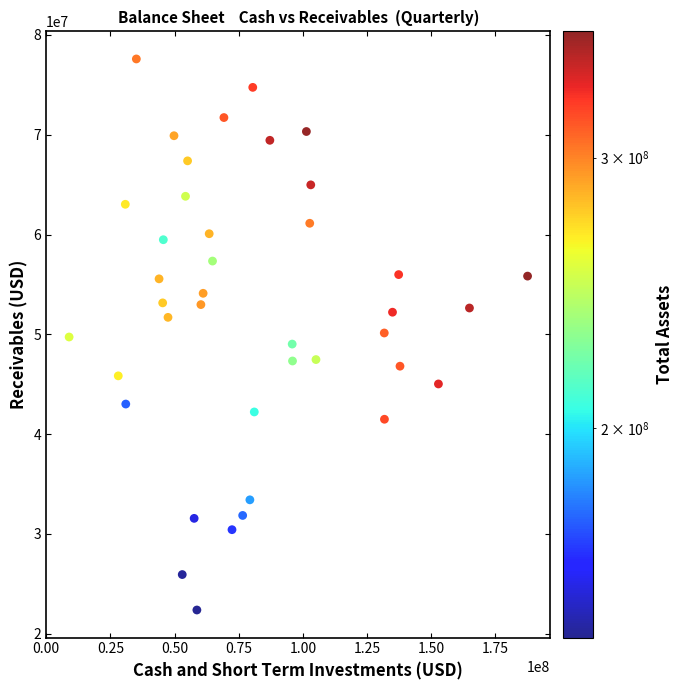

What is the range of X values (max minus min)?

178653000